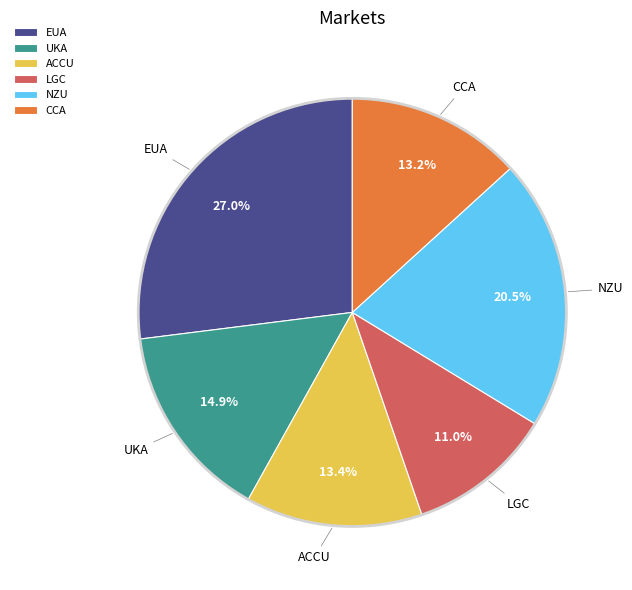

Which has a higher value, LGC or UKA?

UKA